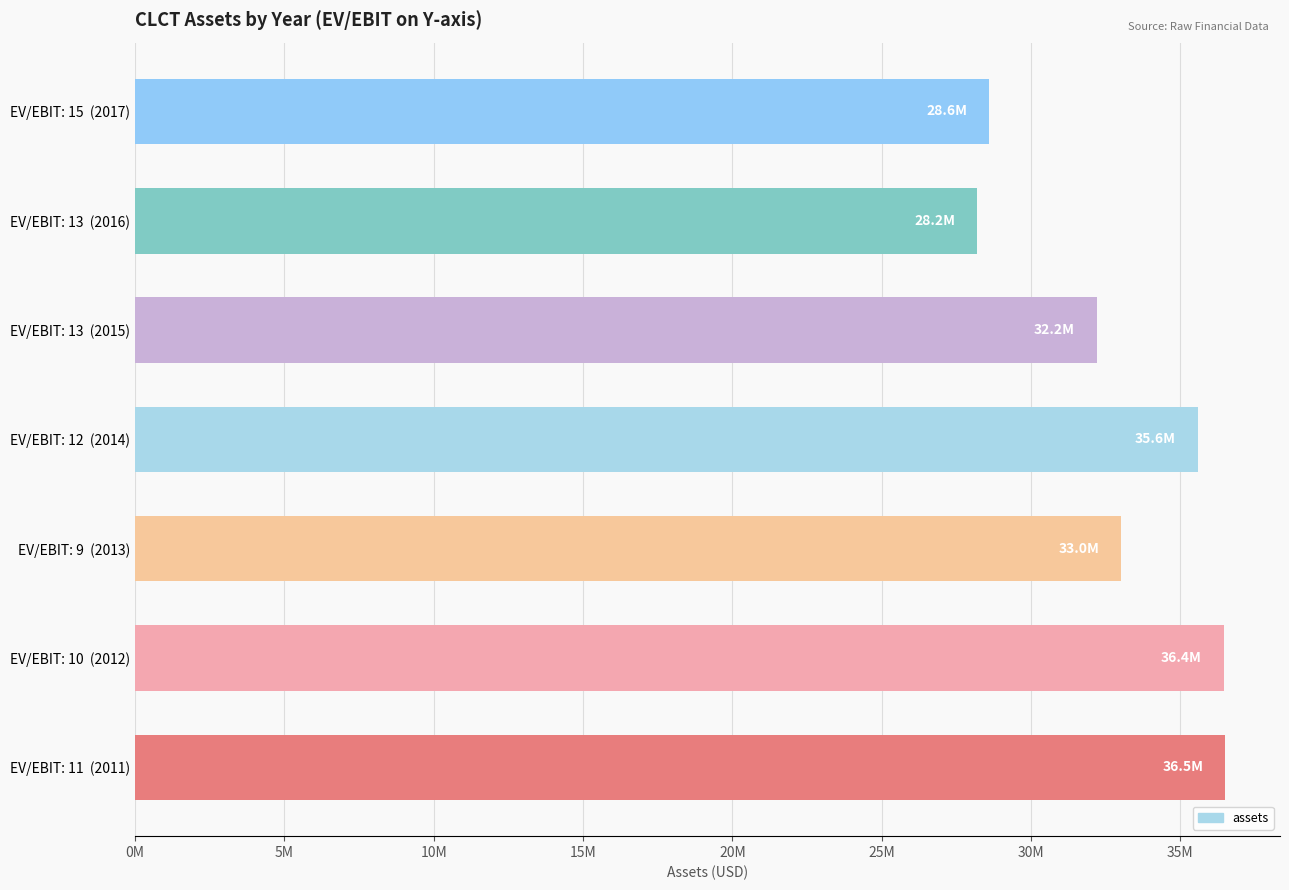

What is the sum of all values?

230563000